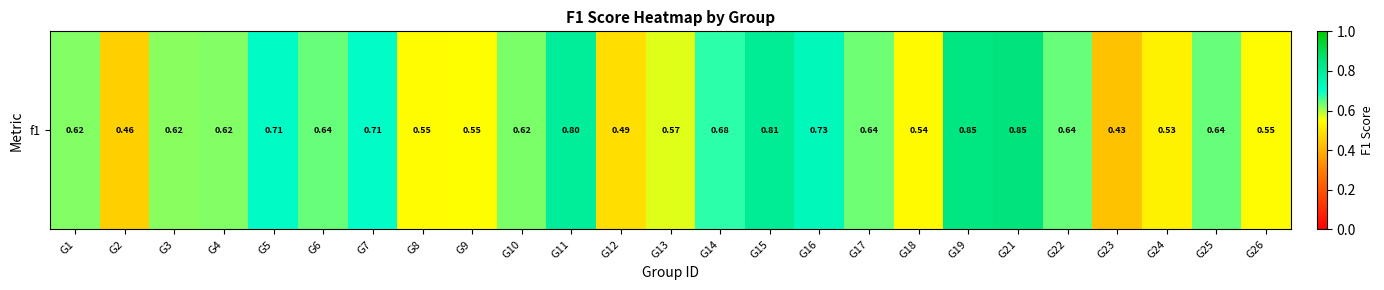

Count the values in the range 0 to 1.

25